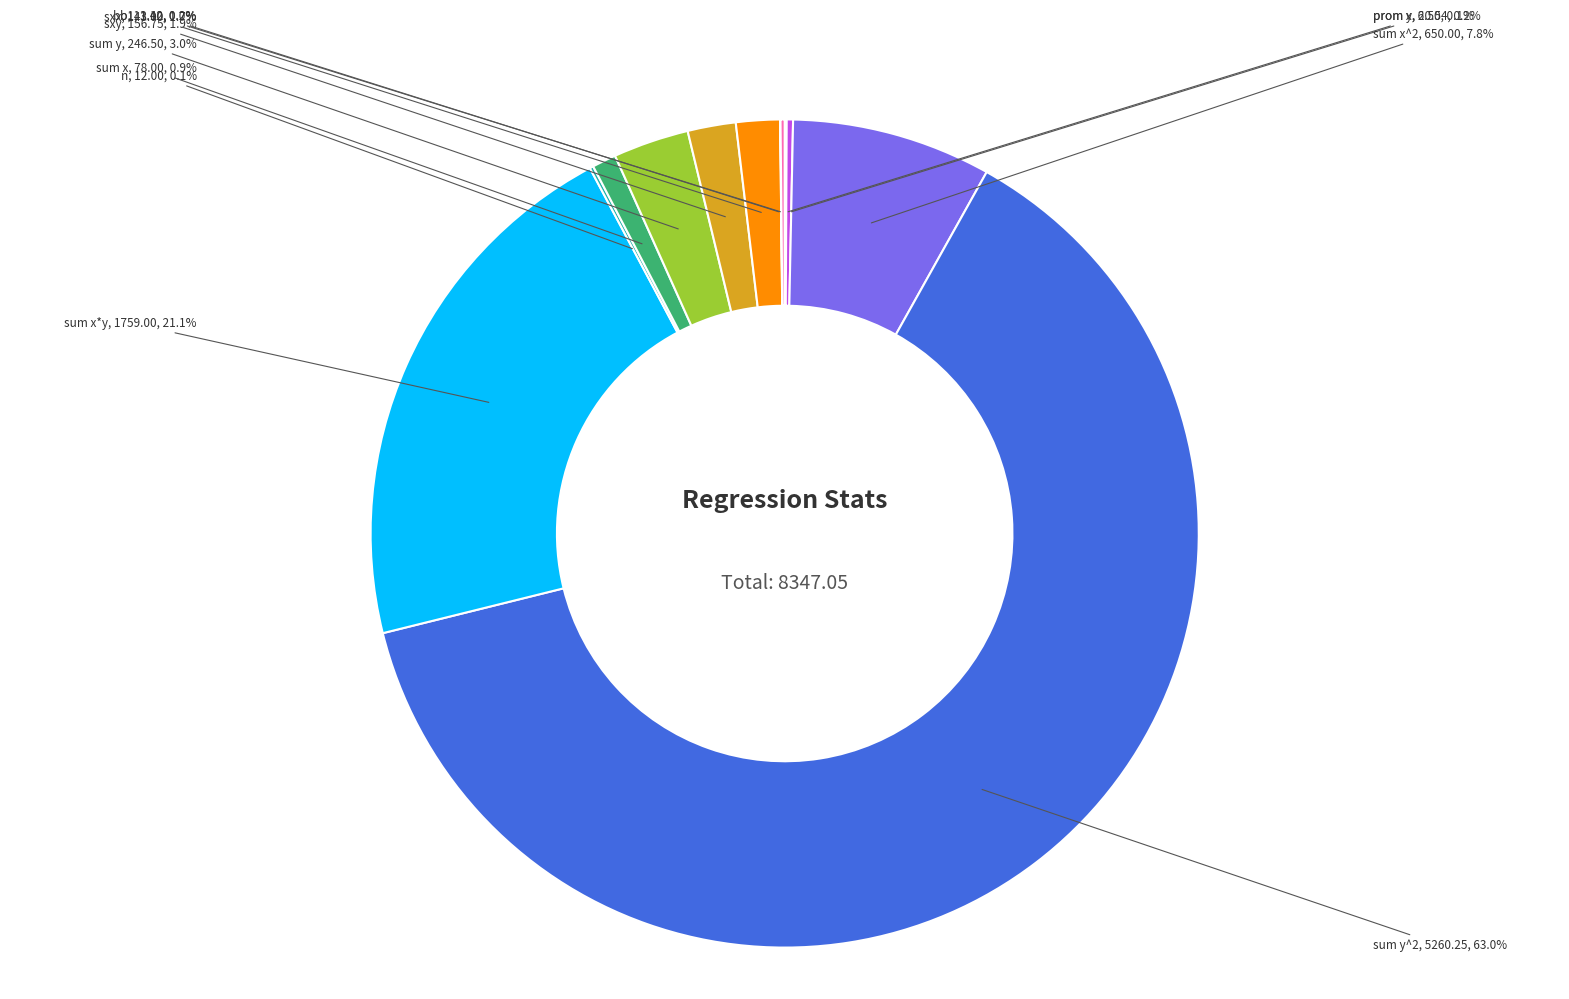

Which slice is the largest?

sum y^2